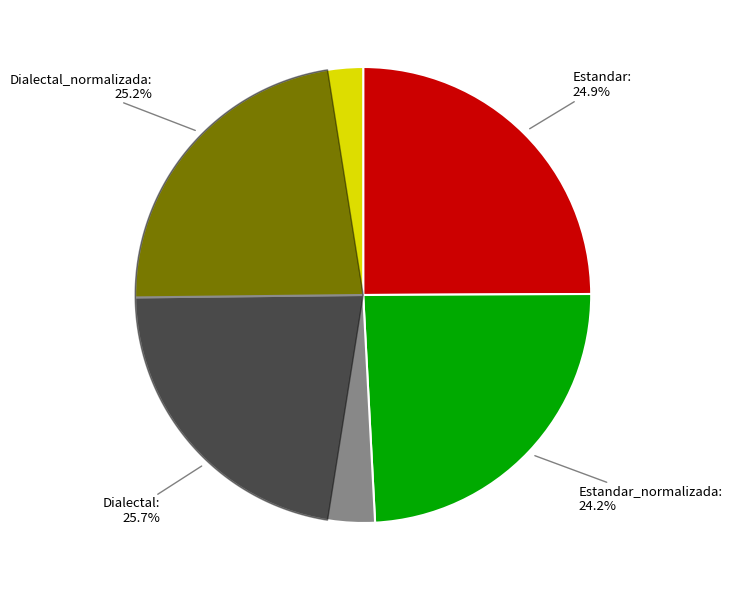

Rank the categories by value from lowest to highest.

Estandar_normalizada, Estandar, Dialectal_normalizada, Dialectal